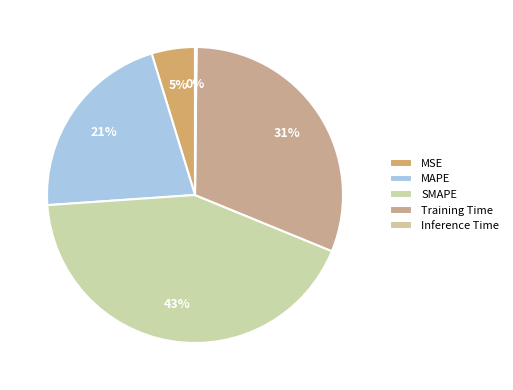

How many segments does this pie chart have?

5